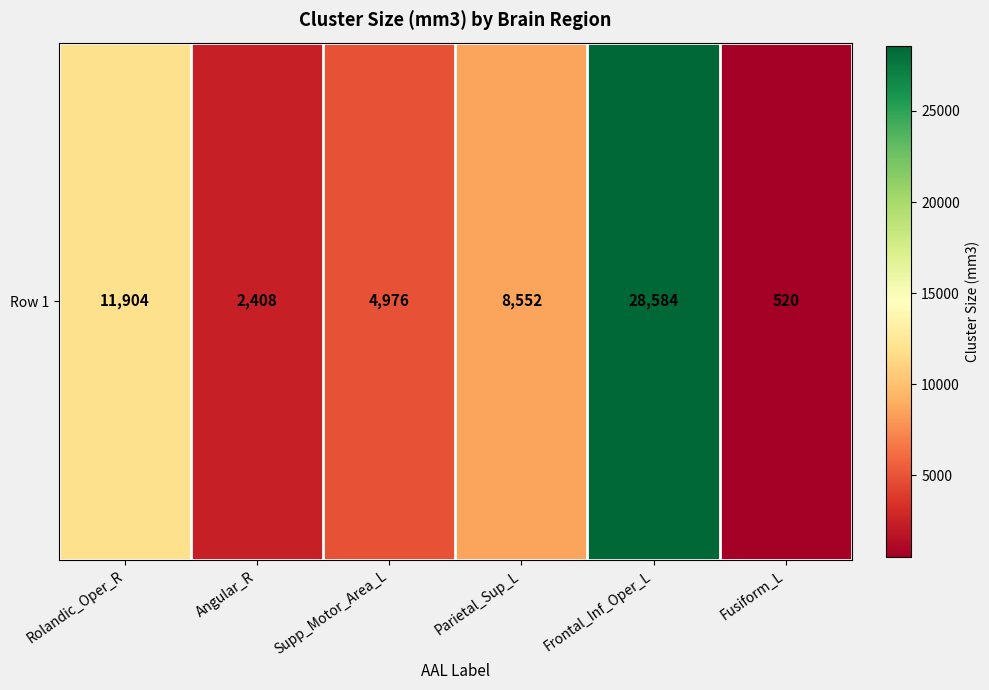

Which label corresponds to the largest value in the chart?

Frontal_Inf_Oper_L